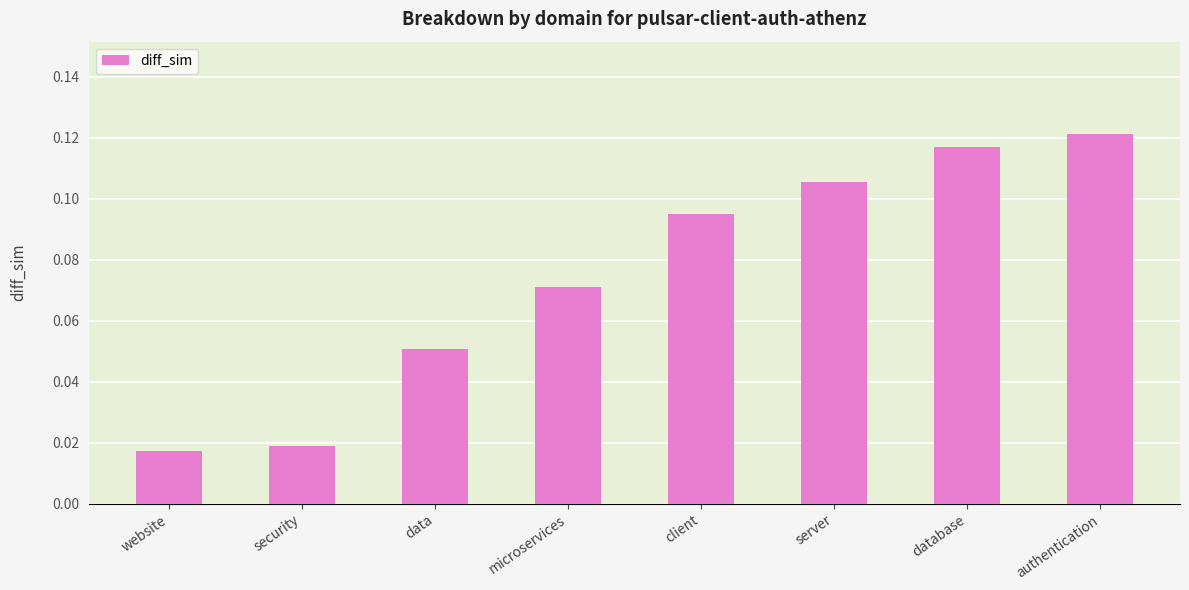

At which label is the value closest to 0?

website